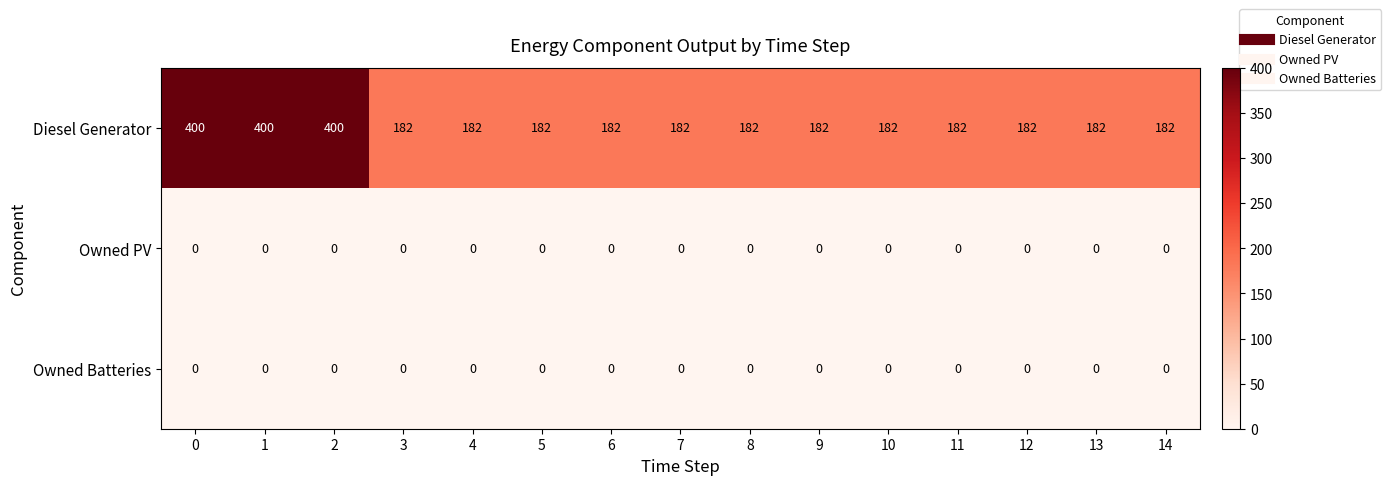

Which series has the widest spread of values?

Diesel Generator